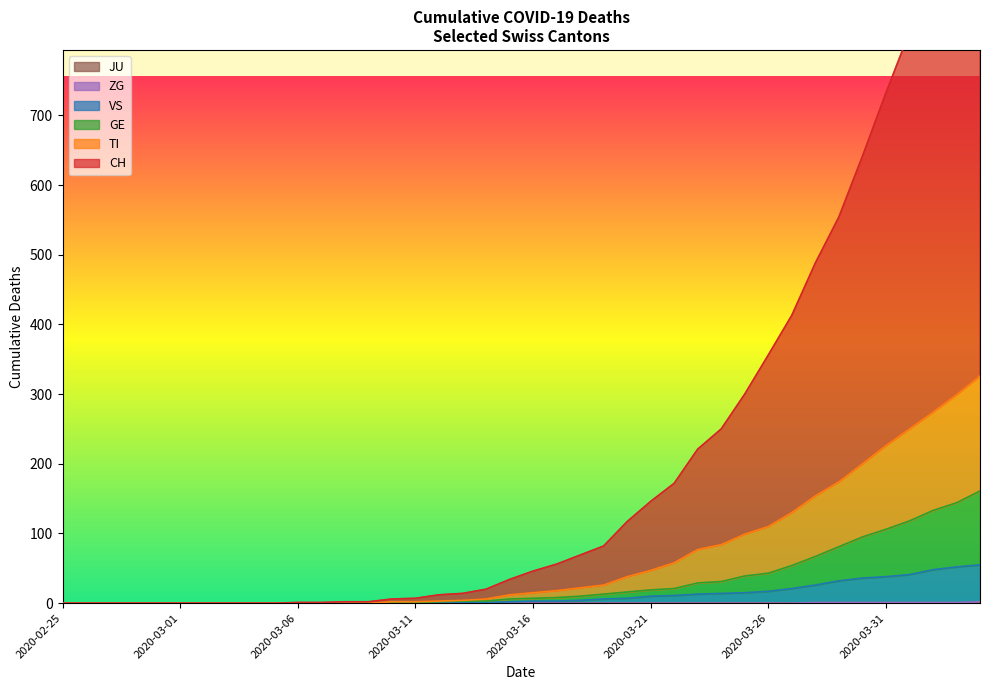

At which category is the sum across all series the highest?

2020-04-04